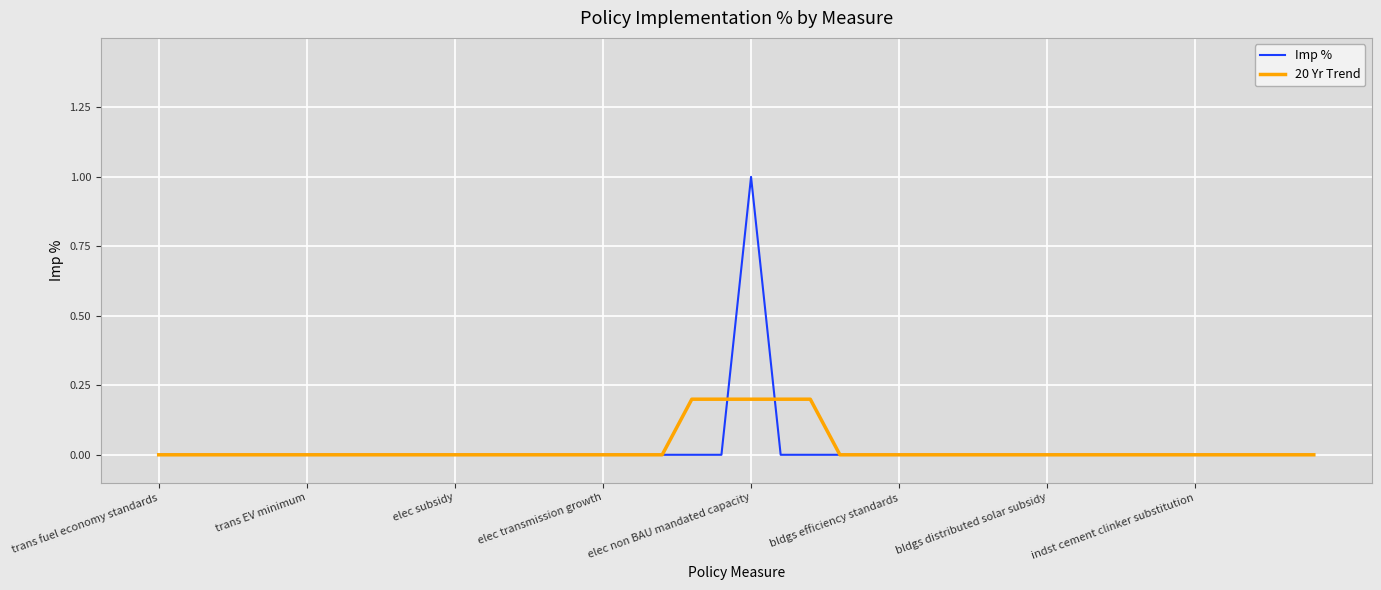

Is this an area chart (filled region under the line)?

No